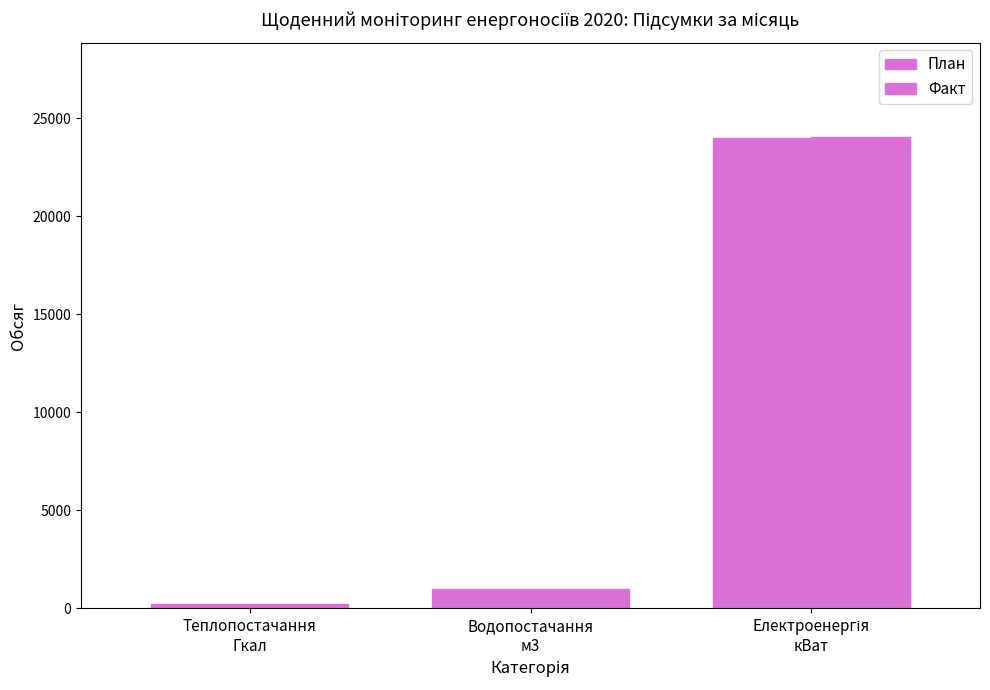

Rank the series by their maximum value, from highest to lowest.

Факт, План